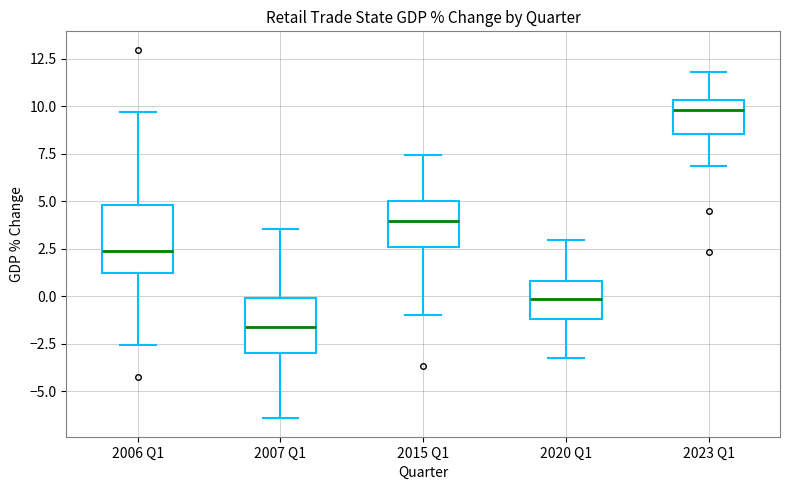

Which box is the tallest, from its lower edge to its upper edge?

2006 Q1